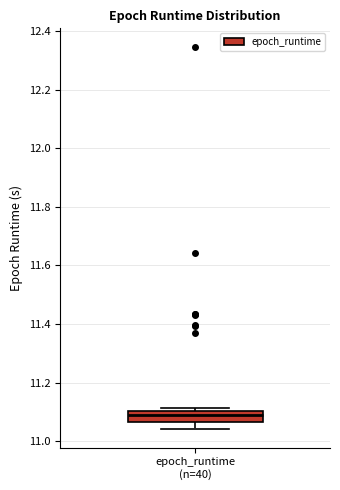

Where is the upper edge of the box for epoch_runtime (n=40) on the y-axis? The values are not printed on the chart, so give them approximately, as read against the axis.

11.10